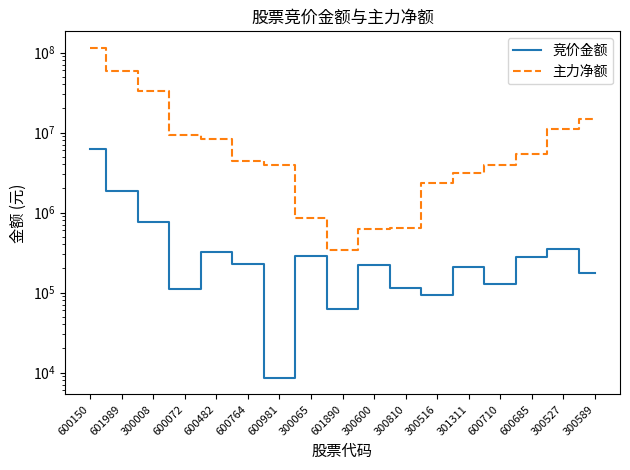

Between 600981 and 301311, which is larger?

301311